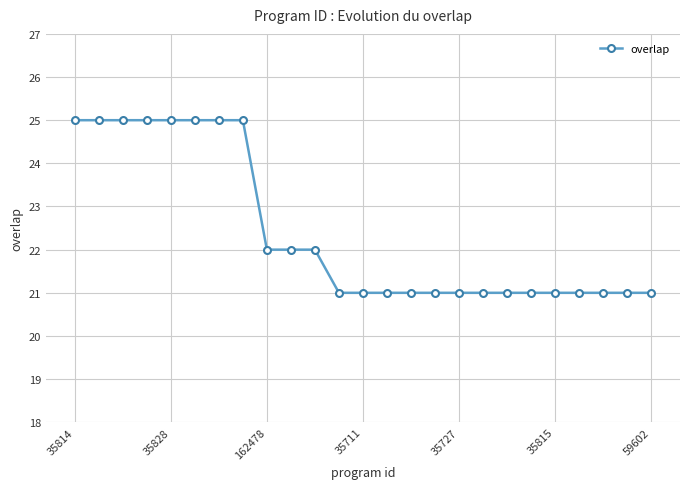

Reading left to right, what are all the values shown in this chart?

25	25	25	25	25	25	25	25	22	22	22	21	21	21	21	21	21	21	21	21	21	21	21	21	21